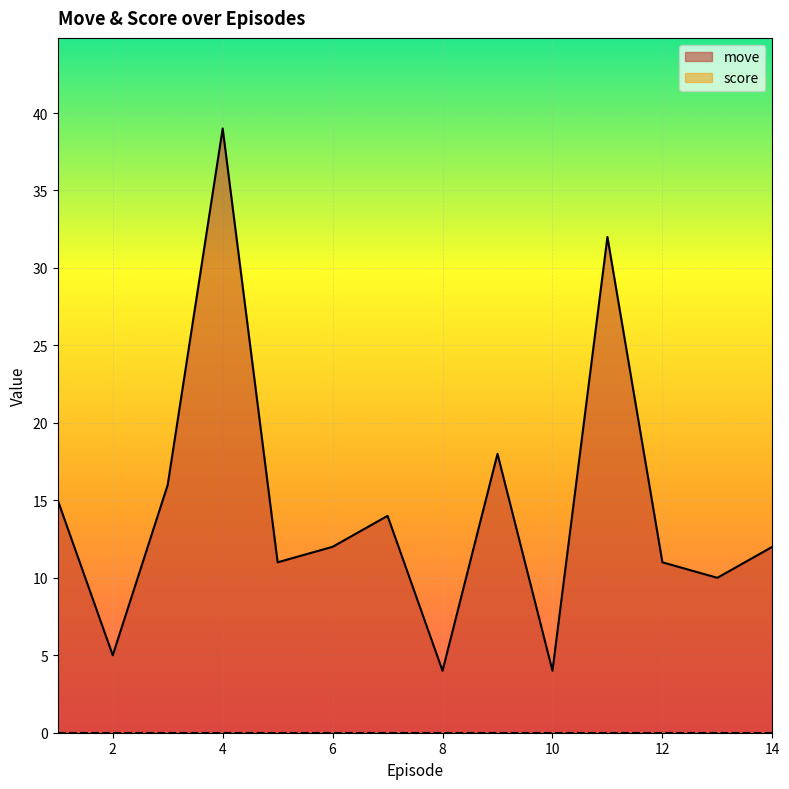

What is the minimum value shown in the chart?

0